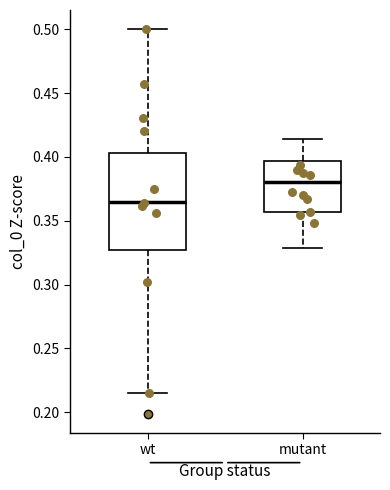

Reading left to right, read every box against the y-axis: the position of its median line, the range the box covers, and the ends of its whiskers. The values are not printed on the chart, so give them approximately, as read against the axis.

wt: median 0.365, box 0.325 to 0.405, whiskers 0.215 to 0.500
mutant: median 0.380, box 0.355 to 0.395, whiskers 0.330 to 0.415